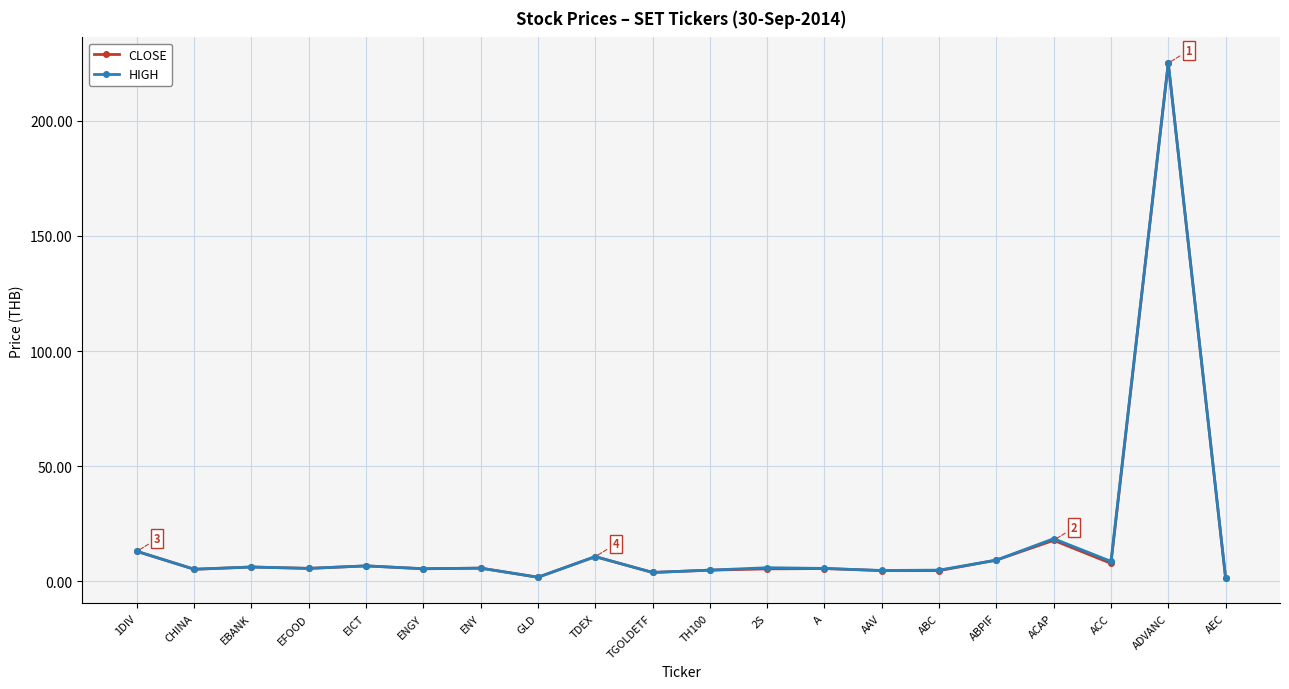

The value of HIGH at ABPIF is 9.2. True or false?

True